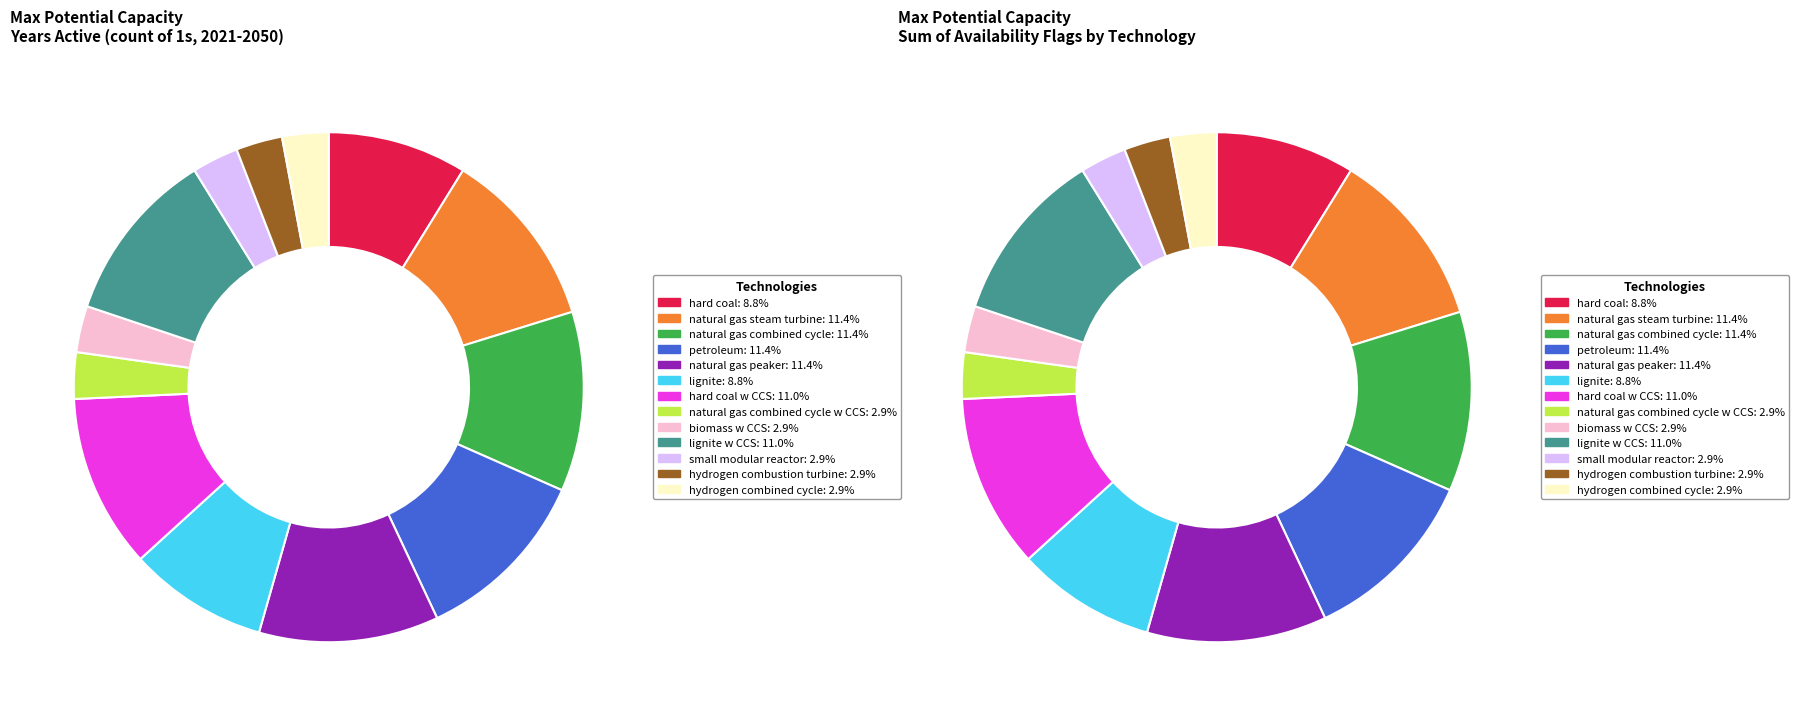

How much of the chart is everything except hard coal w CCS?

89.0%